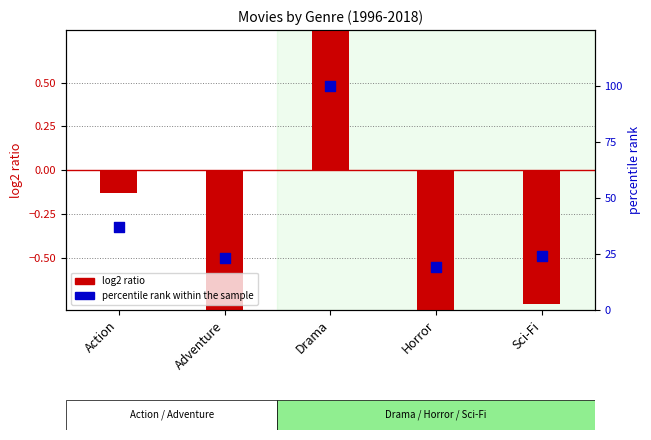

What are all the series names shown in the legend?

log2 ratio, percentile rank within the sample